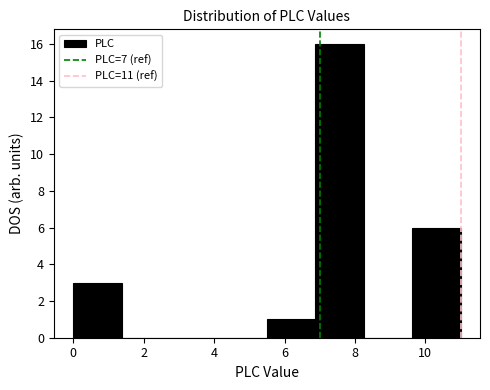

Reading left to right, list every bar in this chart as the range it spans on the x-axis followed by its height. Neither the bar edges nor the heights are printed on the chart, so give them approximately, as read against the axes.

0.0 to 1.4: 3
1.4 to 2.8: 0
2.8 to 4.2: 0
4.2 to 5.6: 0
5.6 to 6.8: 1
6.8 to 8.2: 16
8.2 to 9.6: 0
9.6 to 11.0: 6